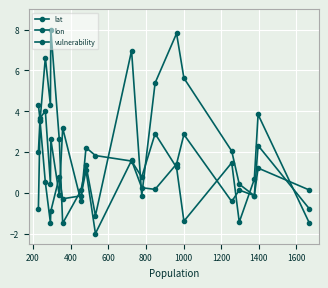

Is this an area chart (filled region under the line)?

No